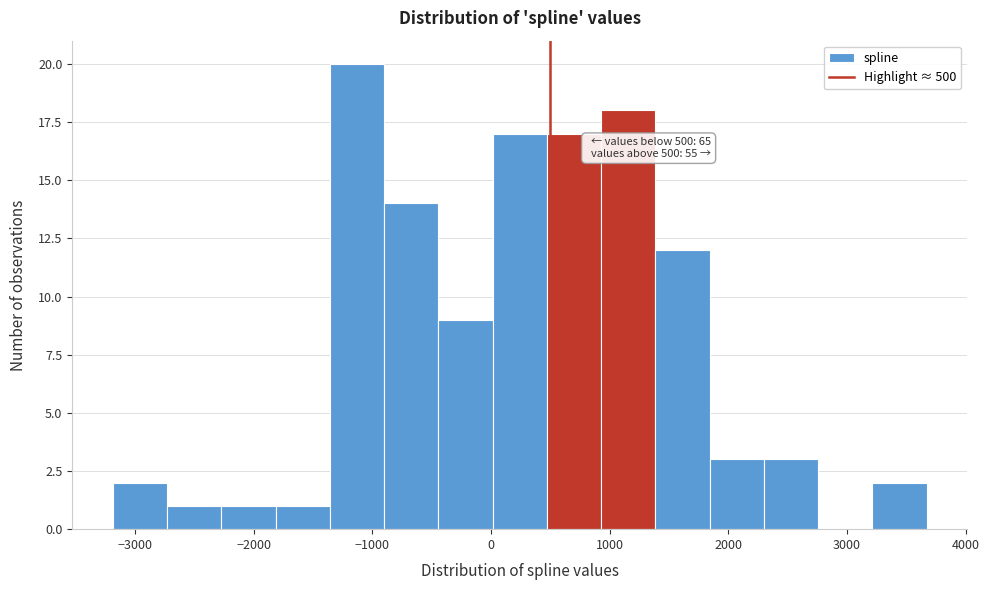

Which range on the x-axis has the tallest bar?

-1400 to -900